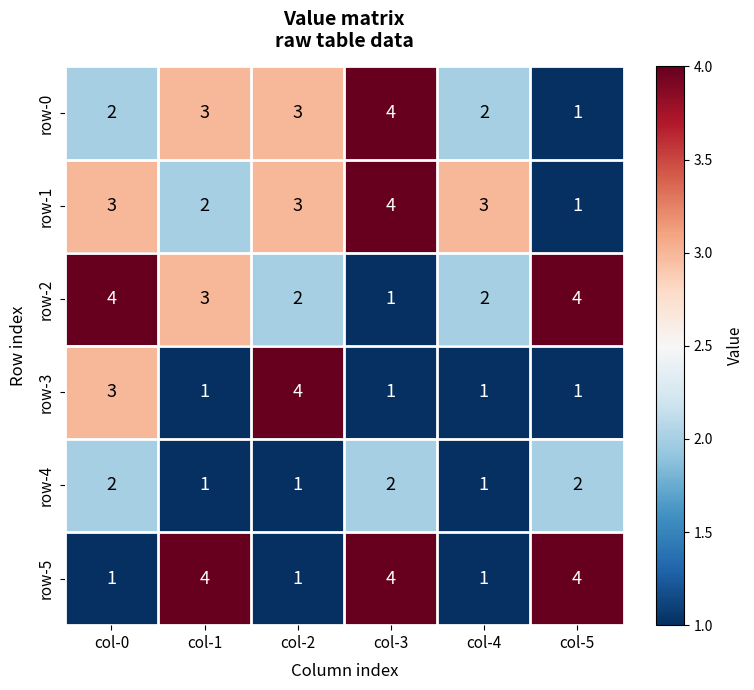

Is it true that row-0 equals 2 at col-0?

True